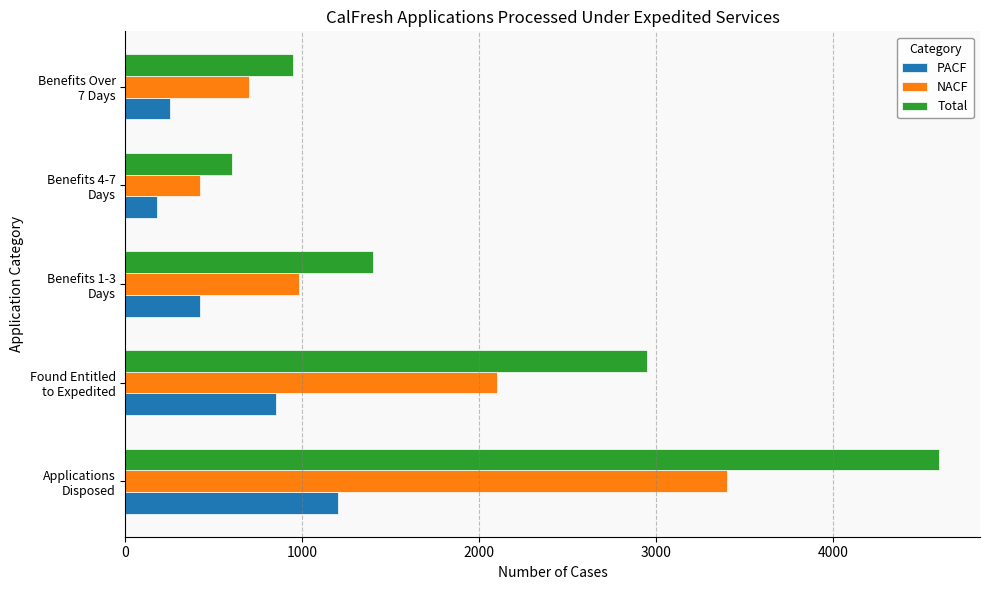

Rank the series by their maximum value, from lowest to highest.

PACF, NACF, Total